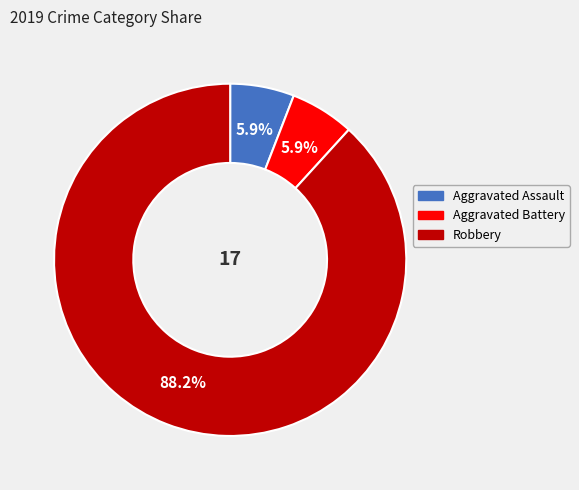

Does any single category account for the majority?

Yes